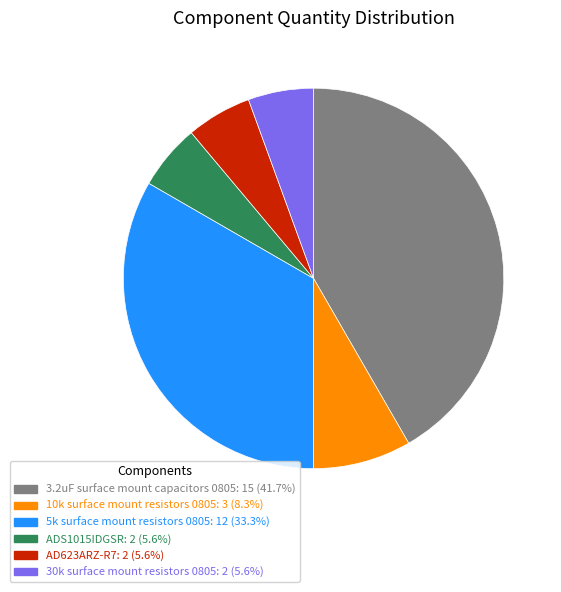

Is it true that 5k surface mount resistors 0805 is 23% of the pie?

False